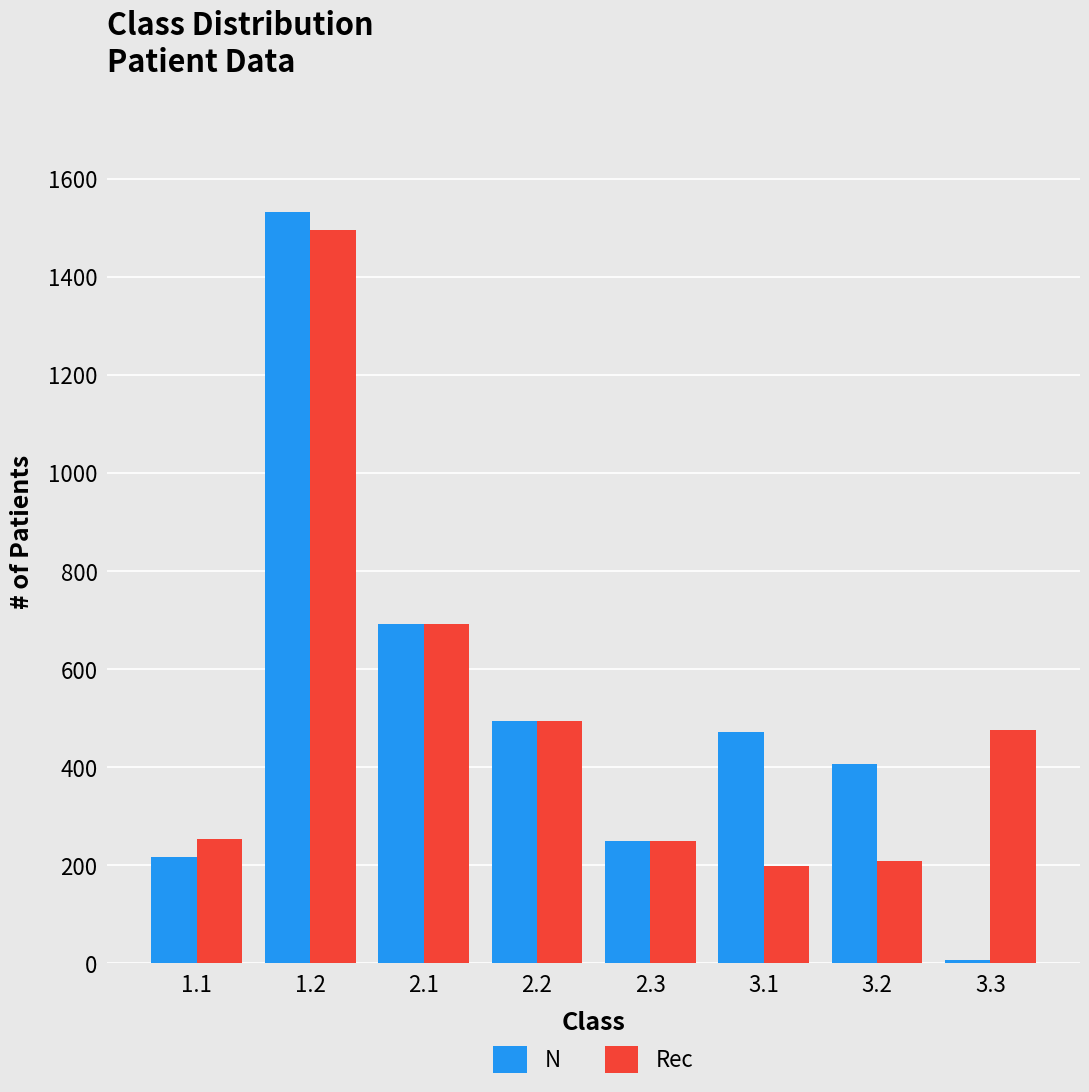

Where does the Rec series first go above 476?

1.2